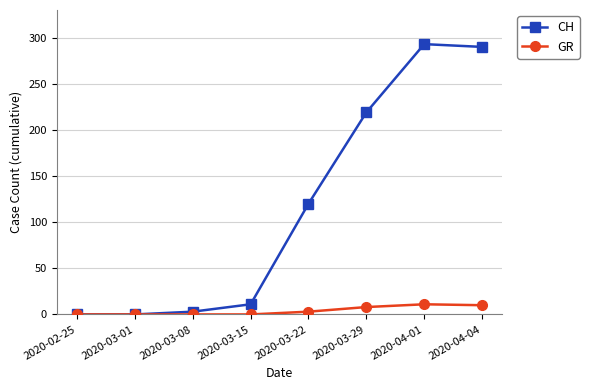

What is the label of the 4th point from the right?

2020-03-22